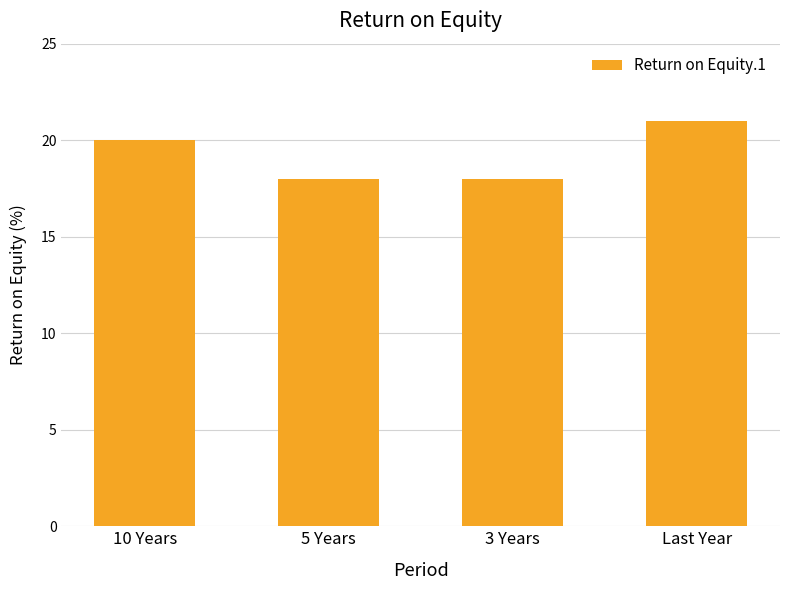

What is the value of the 4th bar from the left?

21